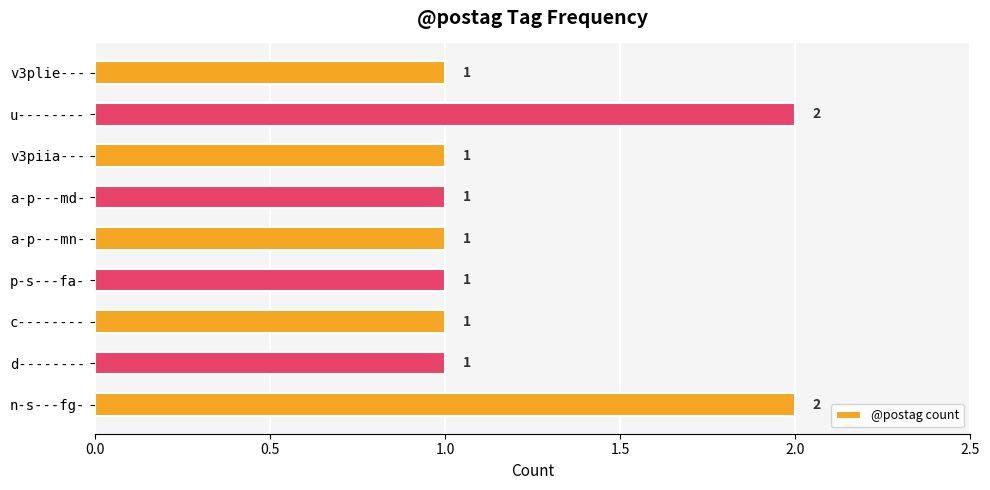

The value at v3piia--- is 2. True or false?

False